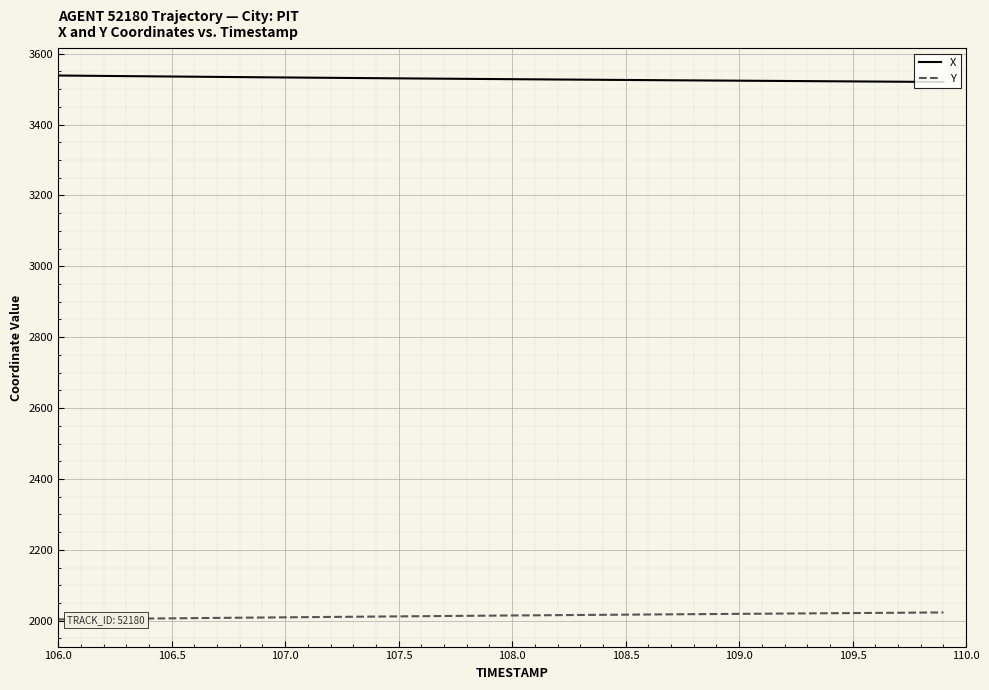

What is the average value of the Y series?

2014.3